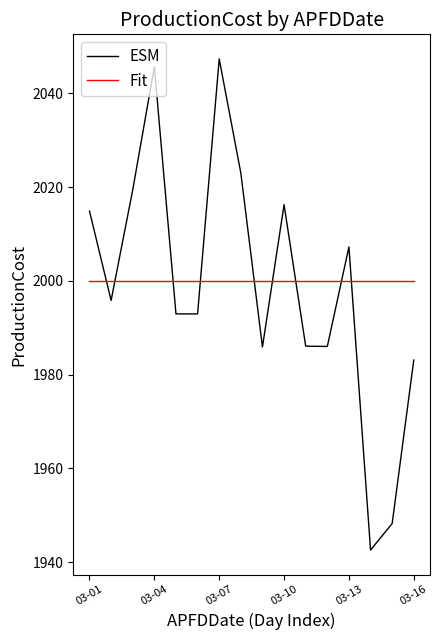

What is the difference between the maximum and minimum values in the ESM series?

104.8